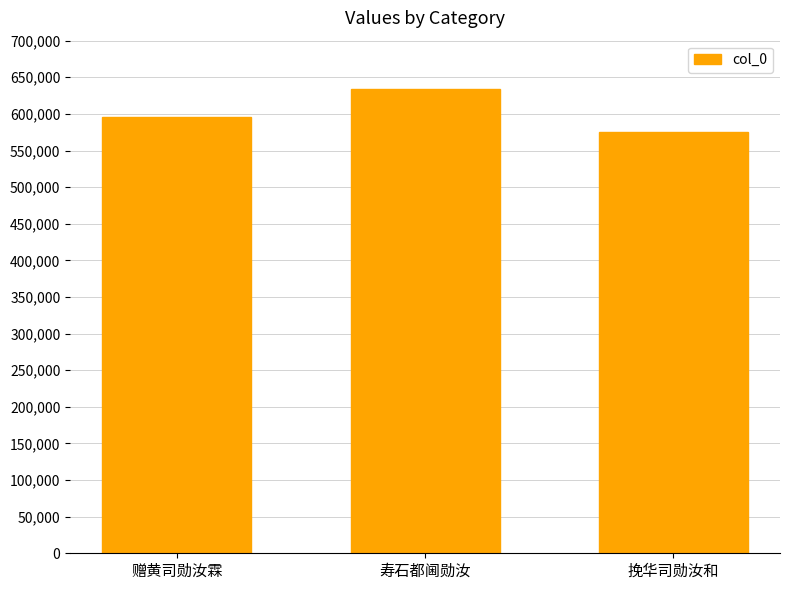

What is the ratio of the value at 挽华司勋汝和 to the value at 赠黄司勋汝霖?

1.0